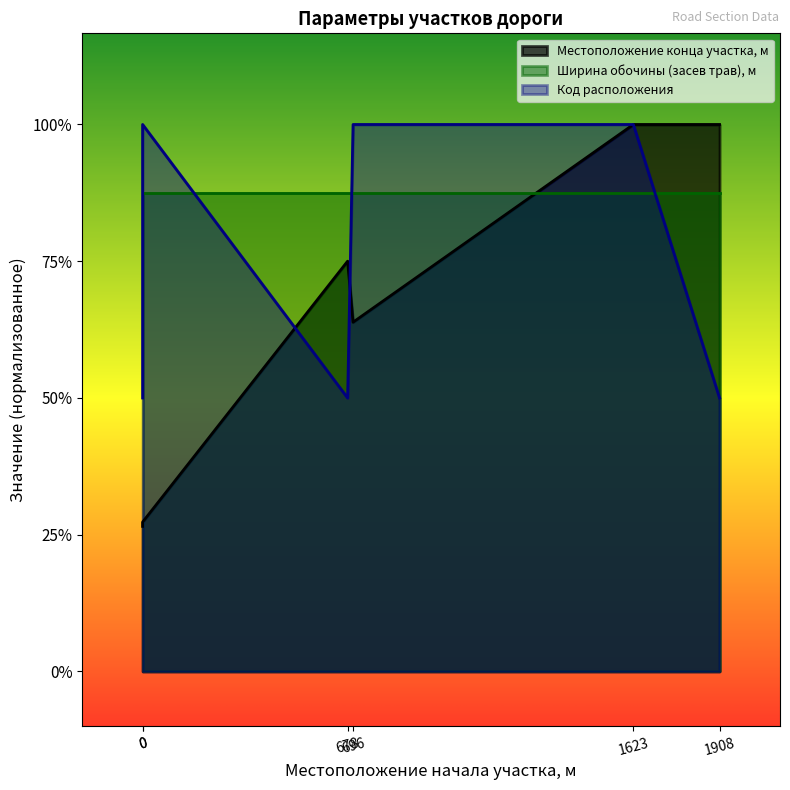

The Код расположения series shows 1.3 at 1623. True or false?

False